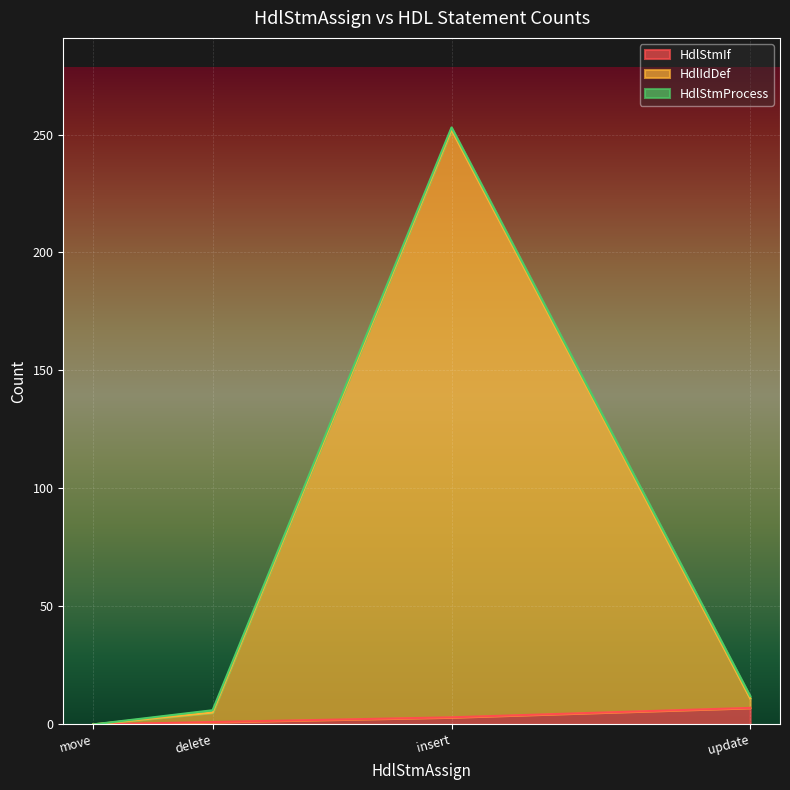

At which category is the sum across all series the highest?

insert